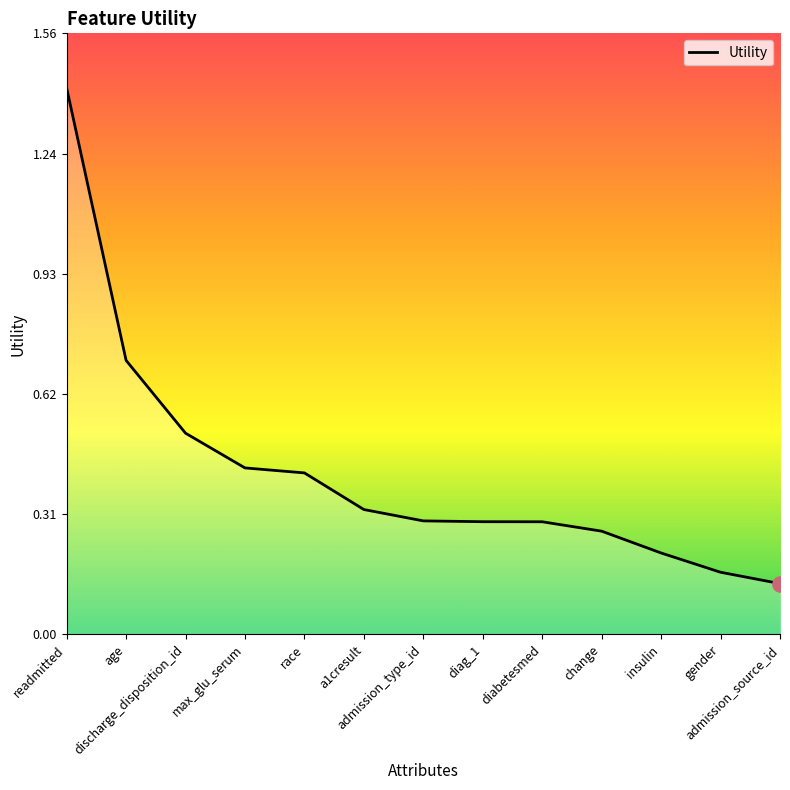

Between race and max_glu_serum, which is larger?

max_glu_serum